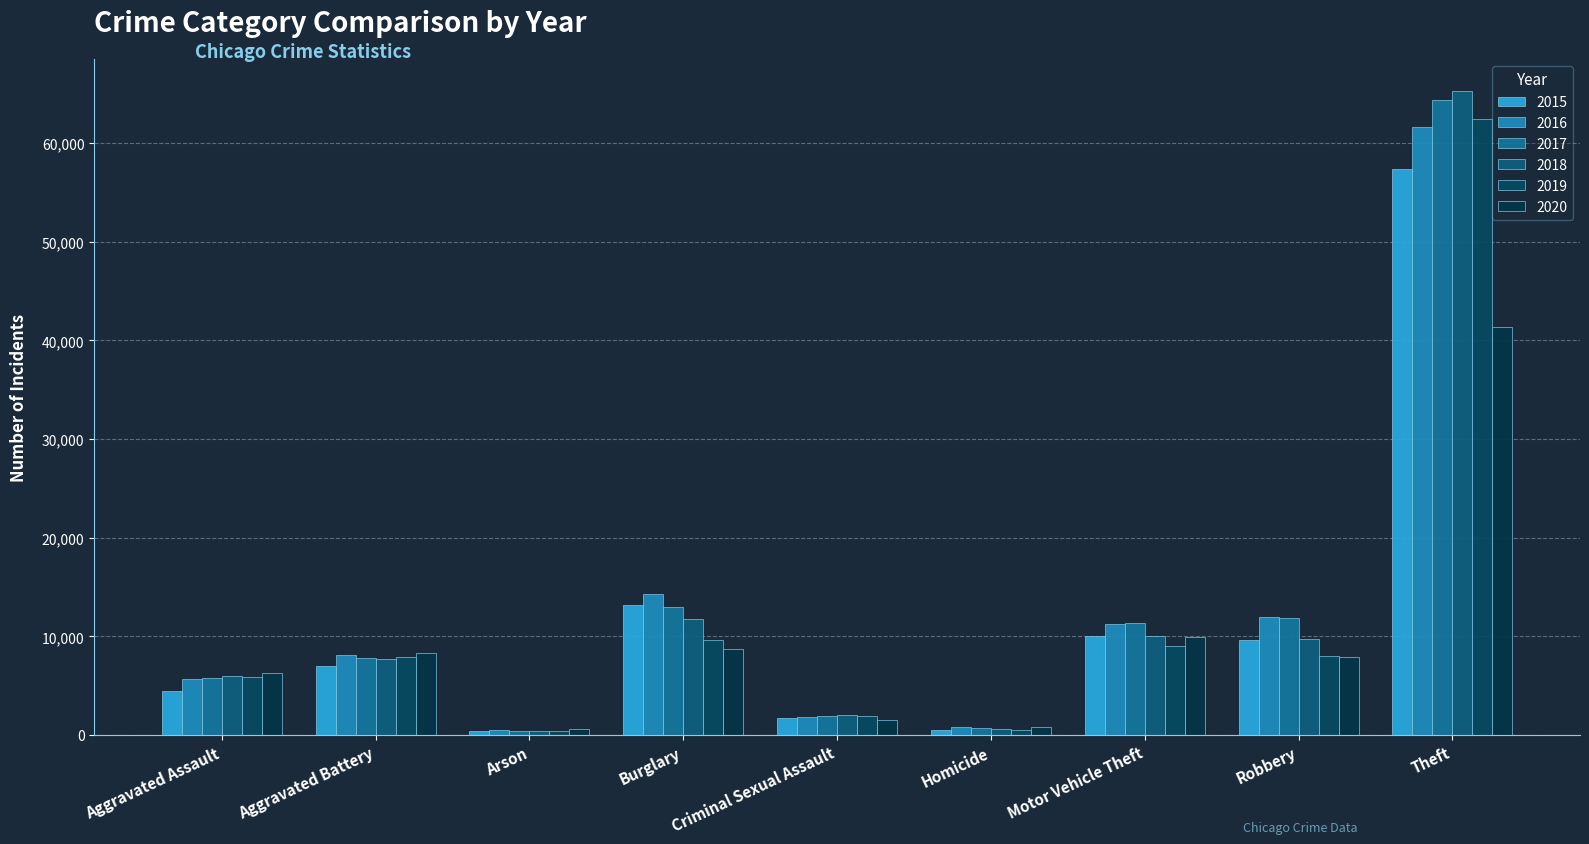

How many data points does each series have?

9